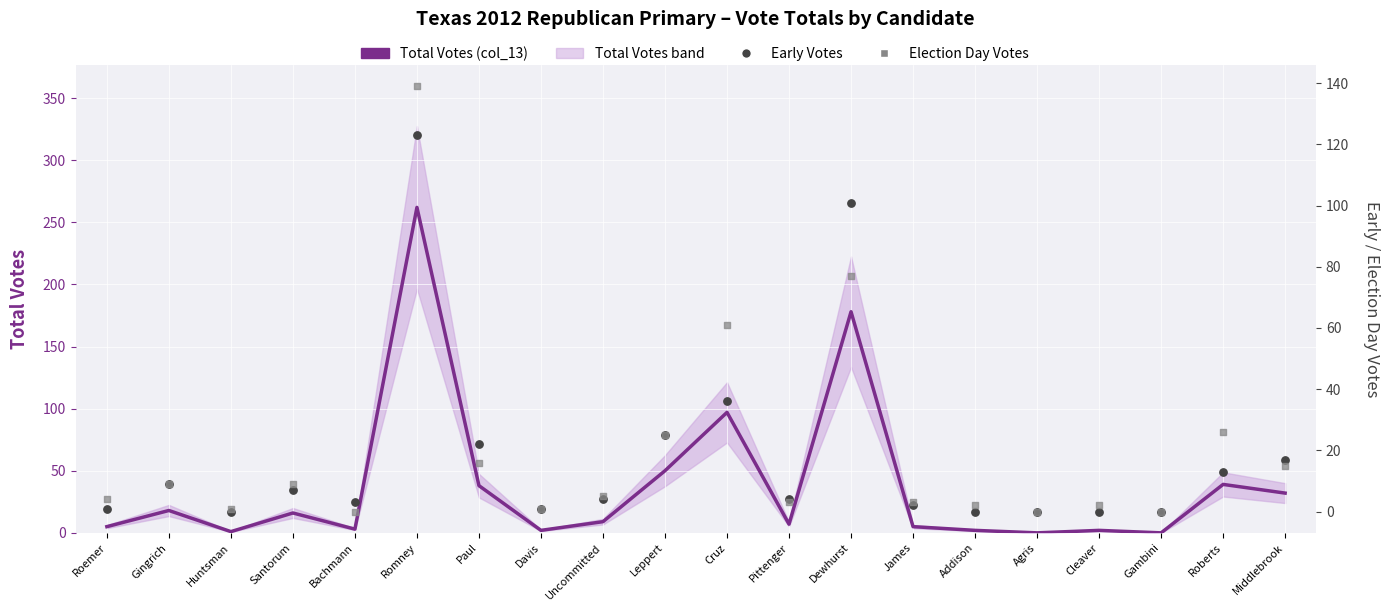

At which category is the sum across all series the highest?

Romney